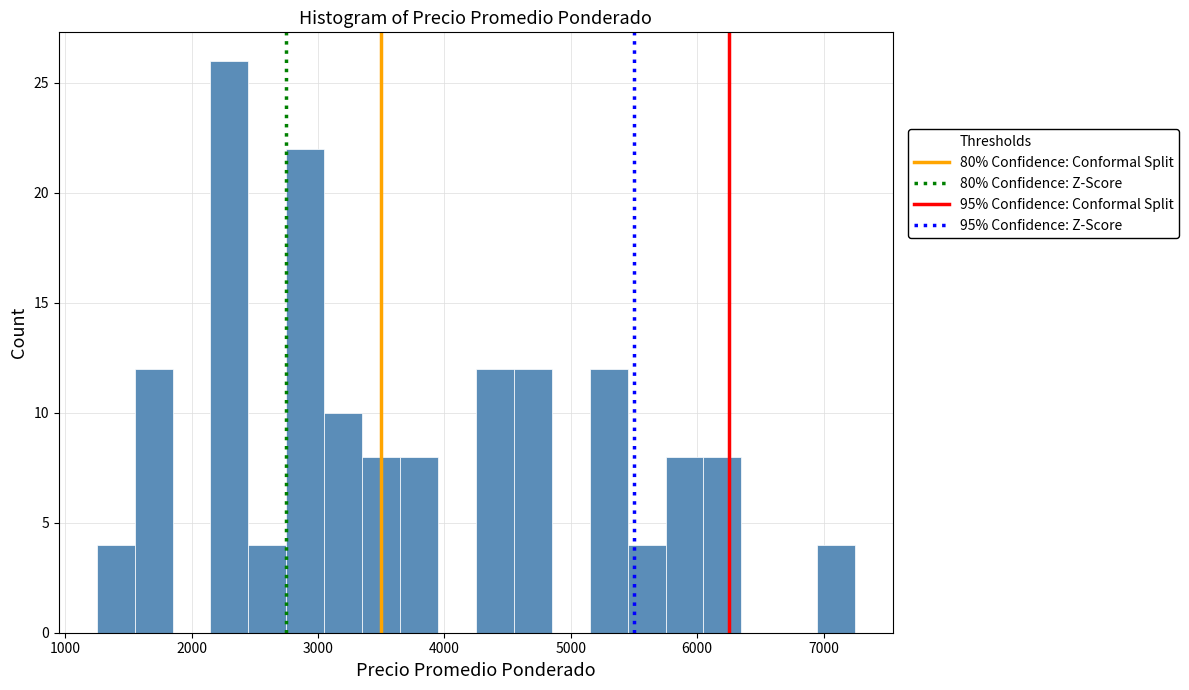

Around what value on the x-axis is the tallest bar? Give the approximate position of its centre, as read against the axis.

2300